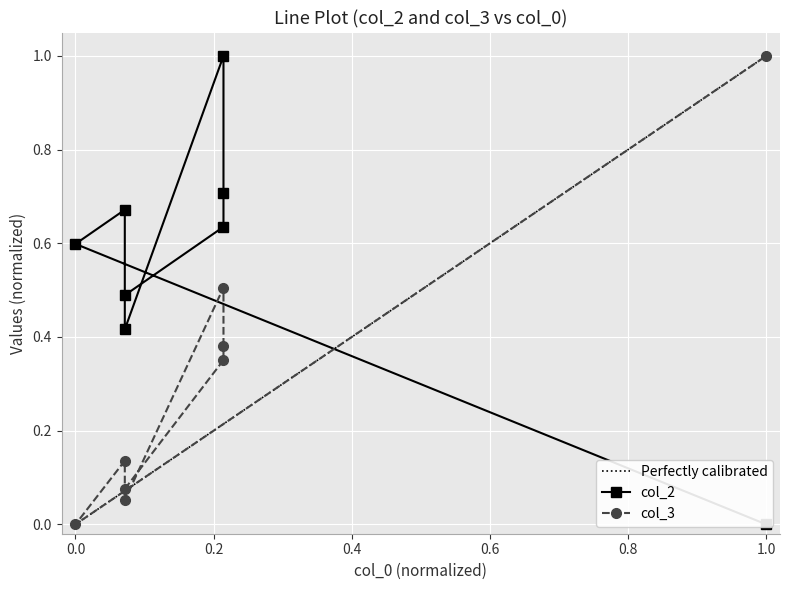

Where is col_2 nearest to the value 0?

1.0